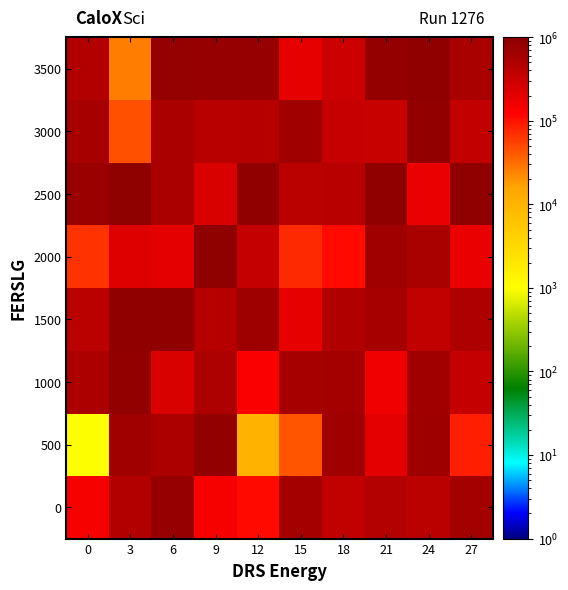

Reading left to right, extract all data points from this chart.

0: 0=141436	3=492296	6=802168	9=139589	12=111940	15=621304	18=376030	21=469825	24=414930	27=616730
500: 0=992	3=668632	6=546183	9=852925	12=10336	15=43099	18=650719	21=198892	24=701357	27=84575
1000: 0=545601	3=870995	6=242080	9=530978	12=134451	15=612646	18=627795	21=161156	24=674873	27=355740
1500: 0=415657	3=888788	6=888315	9=456748	12=693473	15=190235	18=505728	21=590307	24=368843	27=509408
2000: 0=65665	3=225231	6=194933	9=902740	12=351712	15=73513	18=112194	21=662638	24=570541	27=177019
2500: 0=745286	3=916161	6=553904	9=241789	12=886802	15=415221	18=431704	21=887831	24=180015	27=875923
3000: 0=606829	3=45485	6=556068	9=437825	12=457090	15=674345	18=341328	21=331307	24=873571	27=358855
3500: 0=495609	3=25608	6=806680	9=798172	12=798499	15=189961	18=310765	21=831428	24=882820	27=577538